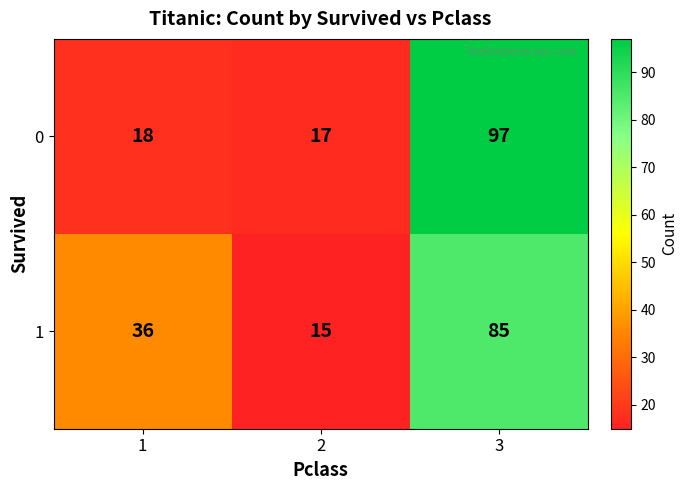

At which category is the sum across all series the highest?

3